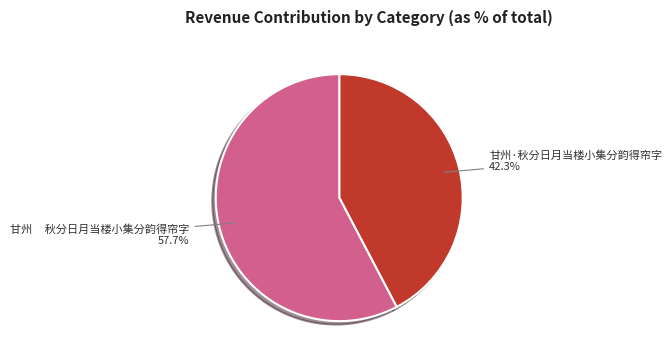

How many slices are in this pie chart?

2